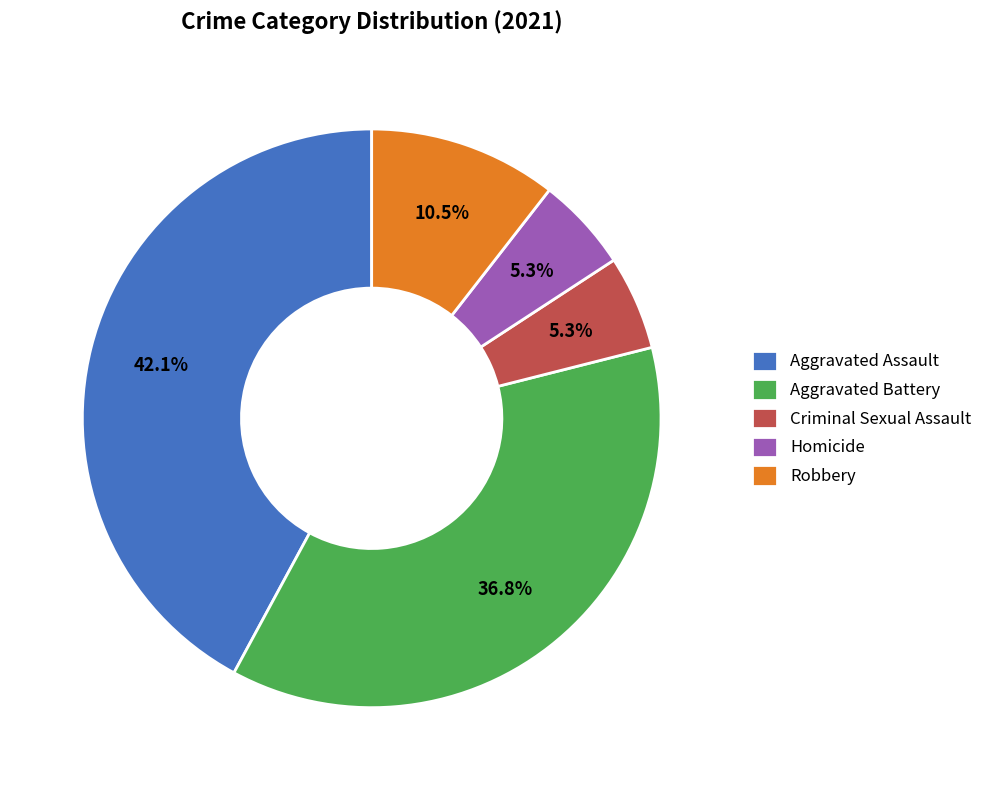

Does any single category account for the majority?

No